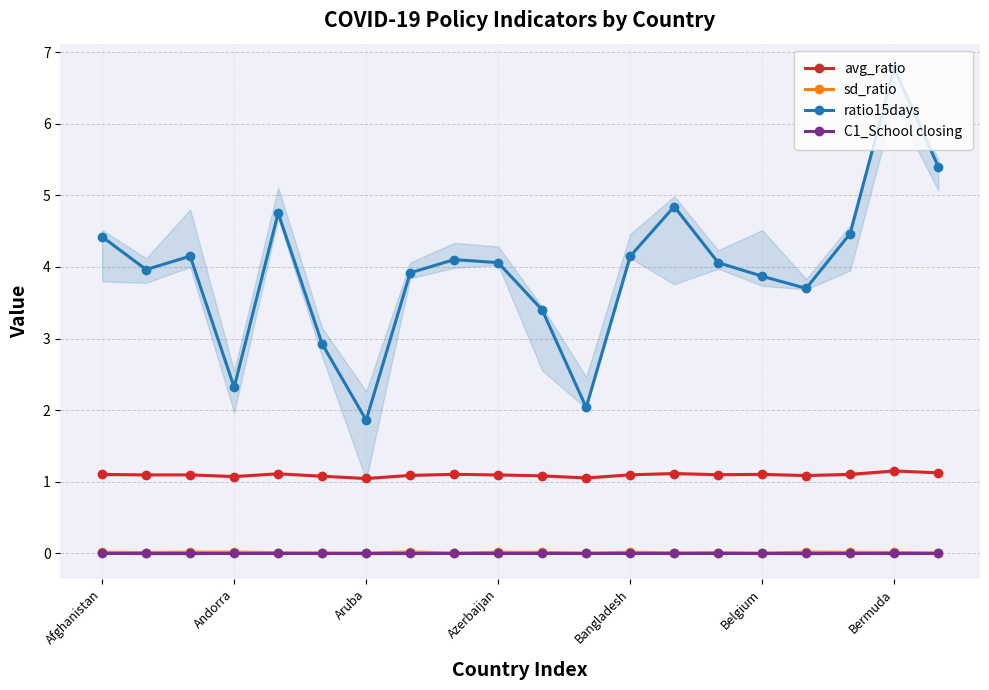

What are all the series names shown in the legend?

avg_ratio, sd_ratio, ratio15days, C1_School closing